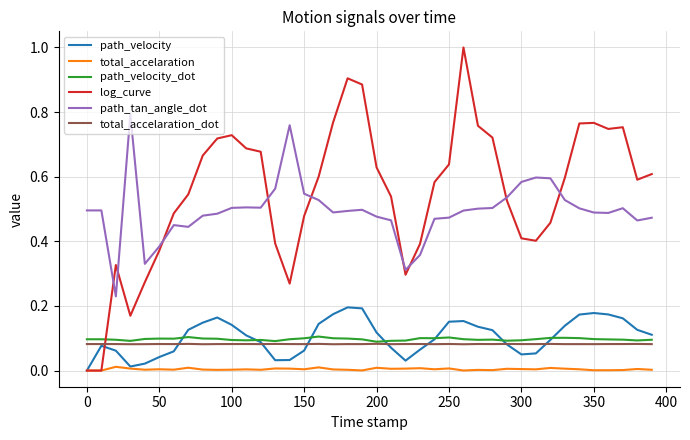

True or false: total_accelaration and total_accelaration_dot cross at least once.

False